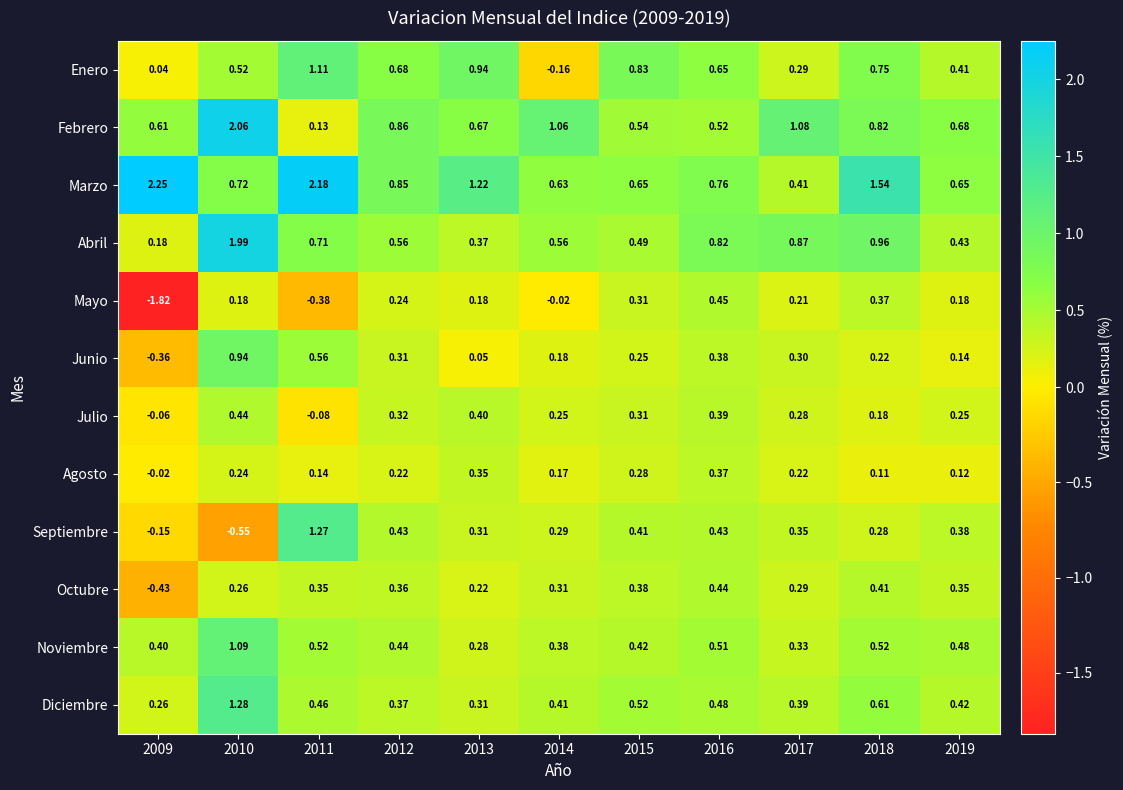

Rank the series at 2016 from lowest to highest value.

Agosto, Junio, Julio, Septiembre, Octubre, Mayo, Diciembre, Noviembre, Febrero, Enero, Marzo, Abril